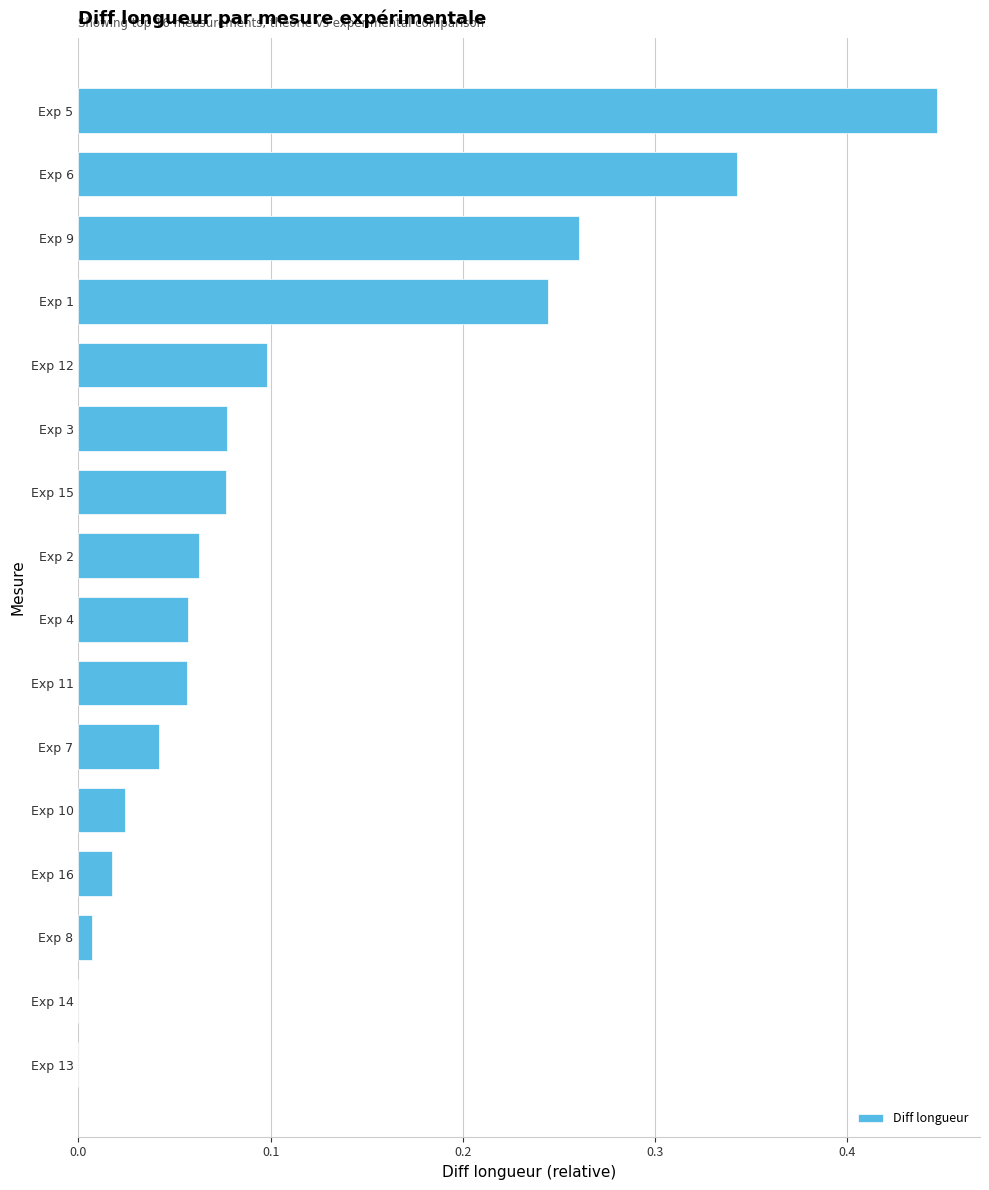

What is the change in value from Exp 6 to Exp 2?

-0.3